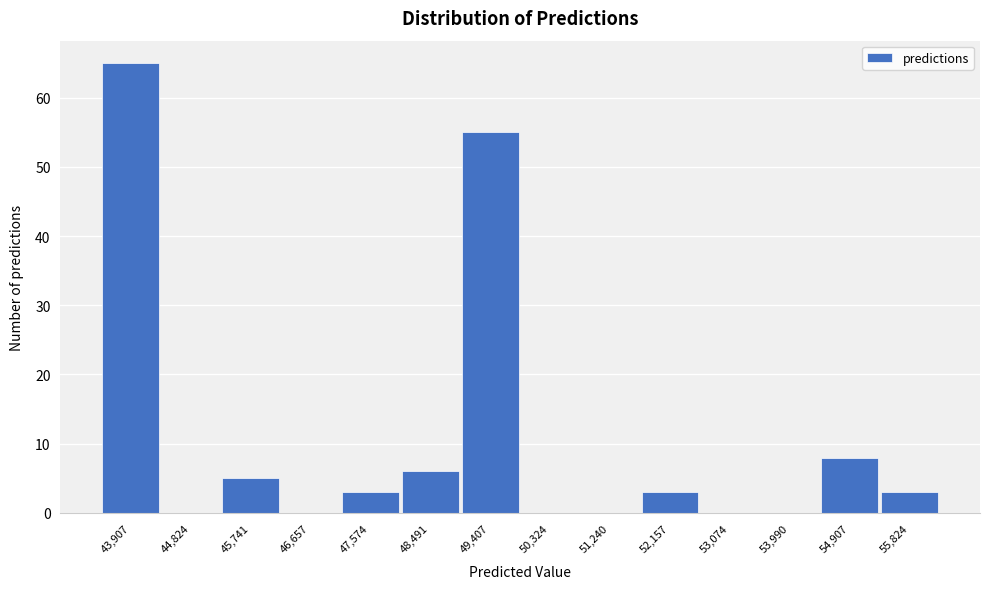

Reading left to right, list every bar in this chart as the range it spans on the x-axis followed by its height. Neither the bar edges nor the heights are printed on the chart, so give them approximately, as read against the axes.

43400 to 44400: 65
44400 to 45300: 0
45300 to 46200: 5
46200 to 47100: 0
47100 to 48000: 3
48000 to 48900: 6
48900 to 49900: 55
49900 to 50800: 0
50800 to 51700: 0
51700 to 52600: 3
52600 to 53500: 0
53500 to 54400: 0
54400 to 55400: 8
55400 to 56300: 3